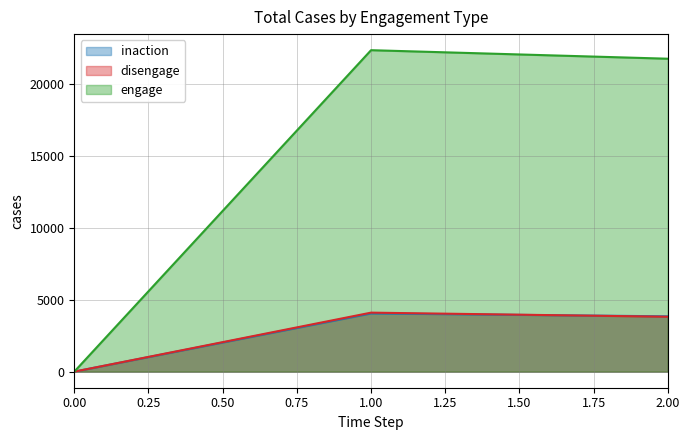

Where does the inaction series first go above 3852?

1